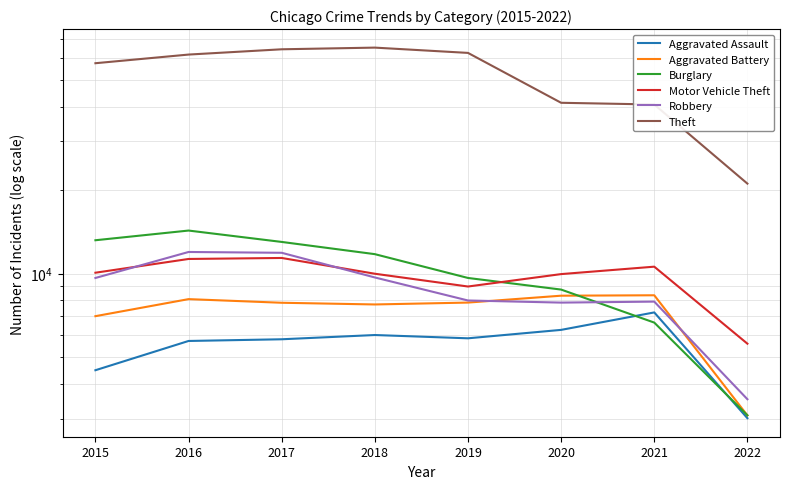

Between which two adjacent categories do Burglary and Robbery first intersect?

2020 and 2021